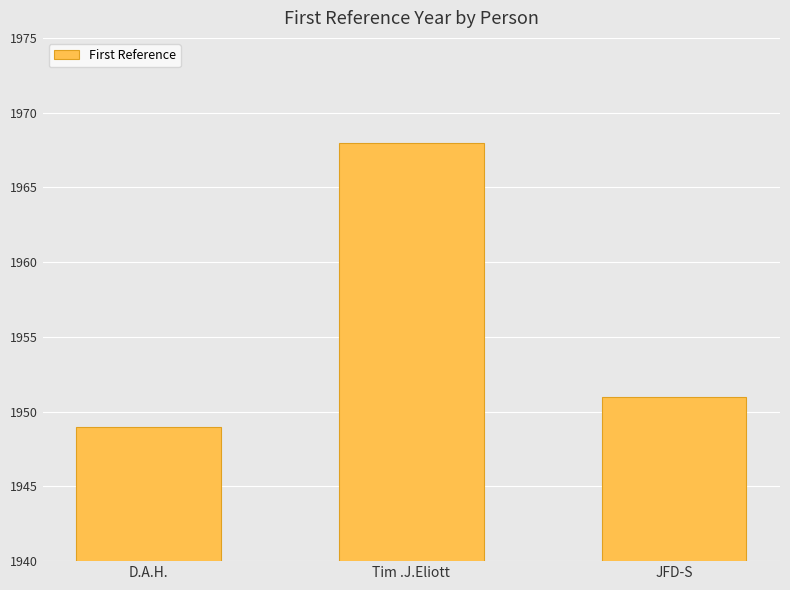

Which has a higher value, JFD-S or Tim .J.Eliott?

Tim .J.Eliott